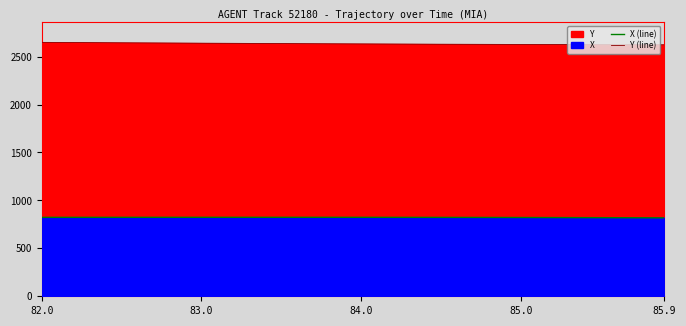

How many lines are shown in the chart?

2